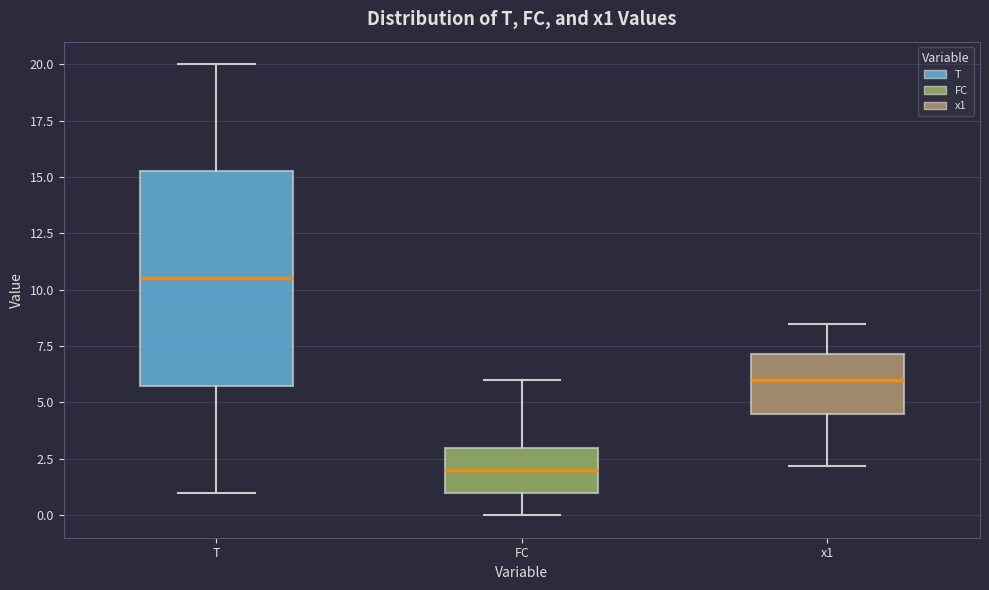

Reading left to right, read every box against the y-axis: the position of its median line, the range the box covers, and the ends of its whiskers. The values are not printed on the chart, so give them approximately, as read against the axis.

T: median 10.5, box 6.0 to 15.5, whiskers 1.0 to 20.0
FC: median 2.0, box 1.0 to 3.0, whiskers 0.0 to 6.0
x1: median 6.0, box 4.5 to 7.0, whiskers 2.0 to 8.5